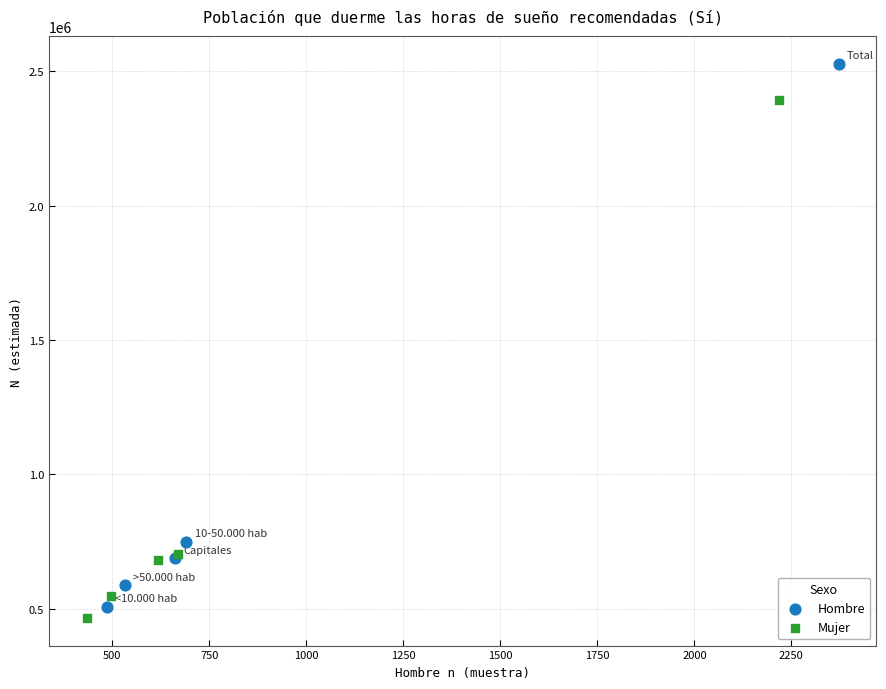

Which series reaches the maximum Y coordinate?

Hombre